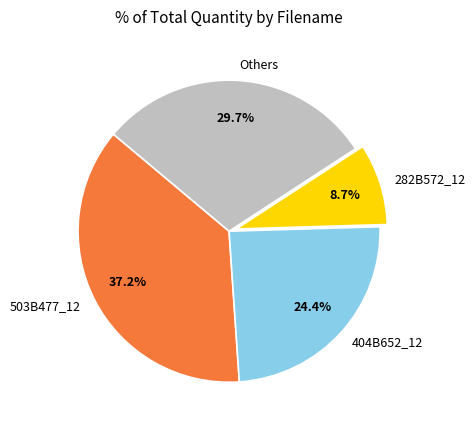

Rank the categories by value from highest to lowest.

503B477_12, Others, 404B652_12, 282B572_12